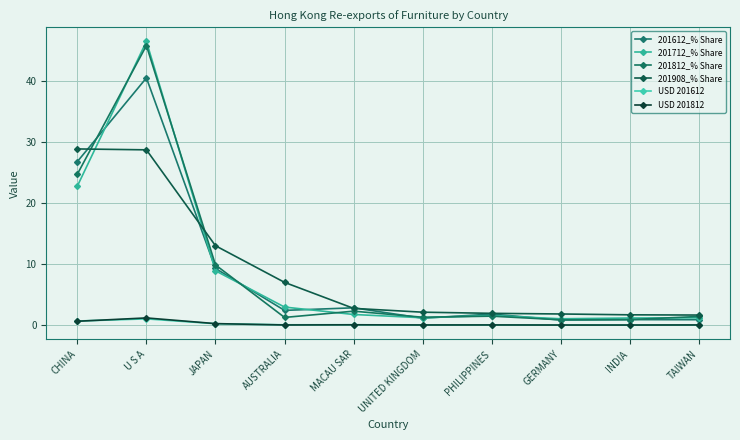

How many interior local peaks does the USD 201812 series have?

3